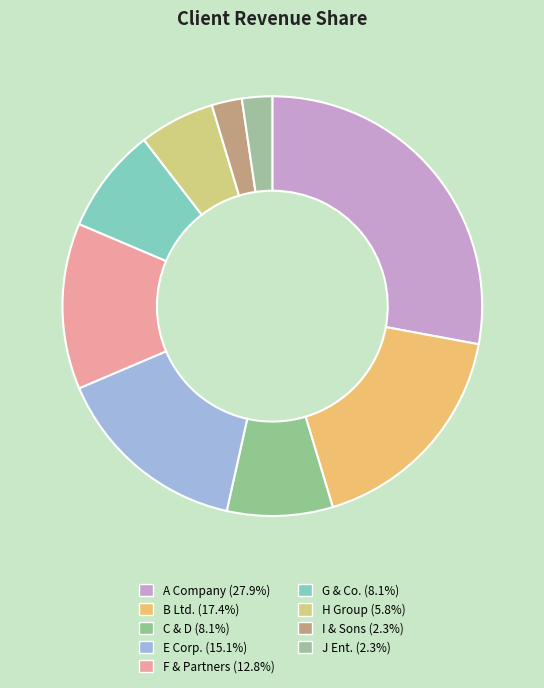

To the nearest percent, what is the difference between the E Corp. and J Ent. slice percentages?

13%